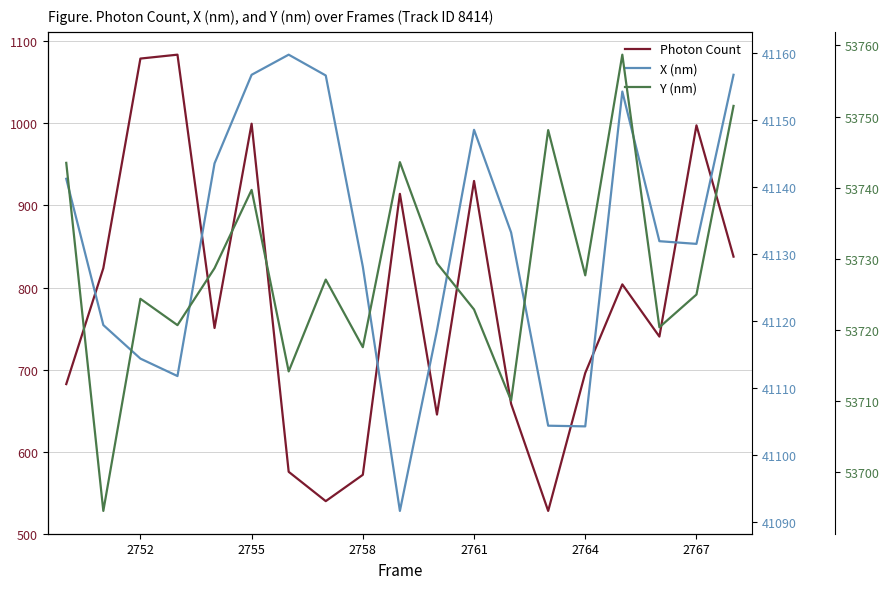

What are all the series names shown in the legend?

Photon Count, X (nm), Y (nm)